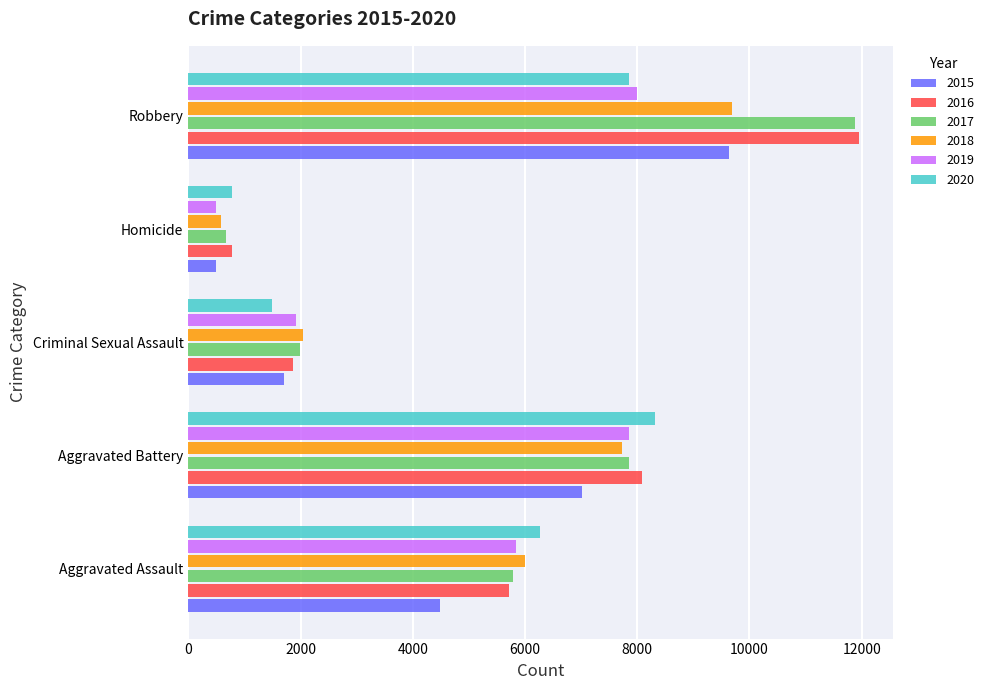

How many categories are shown in the chart?

5